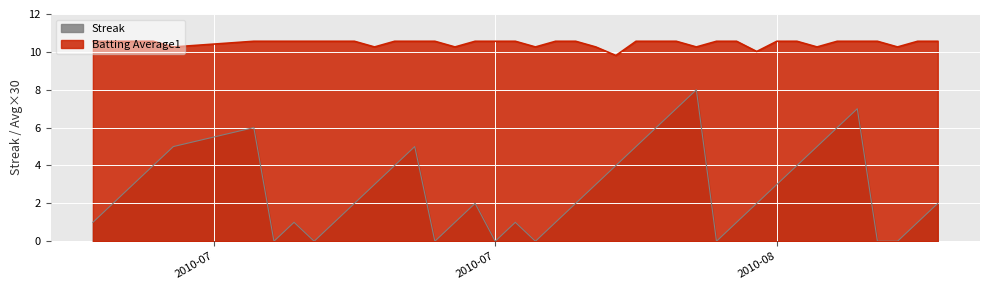

Which series has the largest range (max minus min)?

Streak